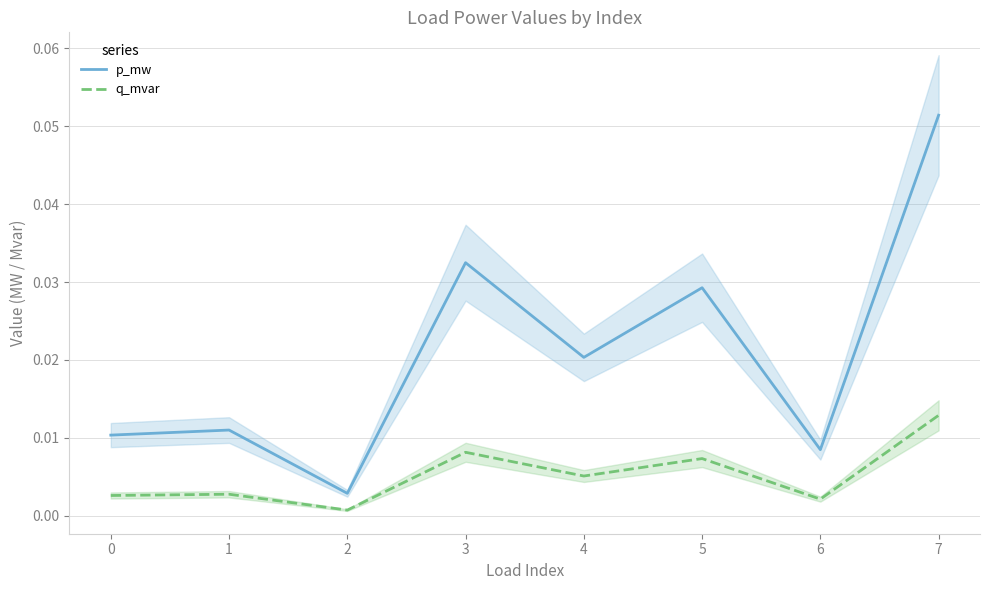

The p_mw series shows 0.0 at 0. True or false?

True